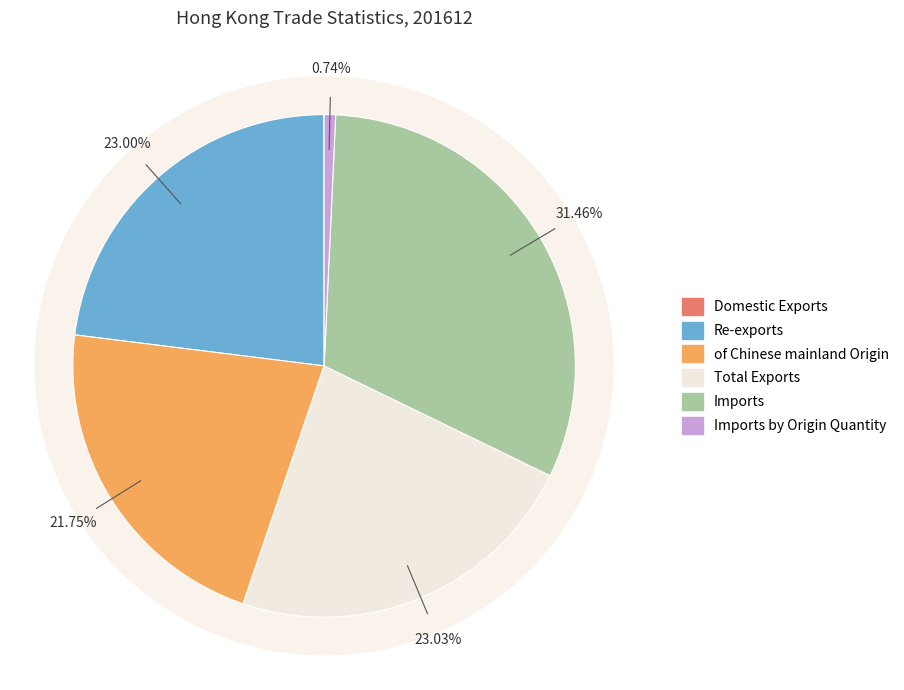

To the nearest percent, what is the average slice percentage?

17%